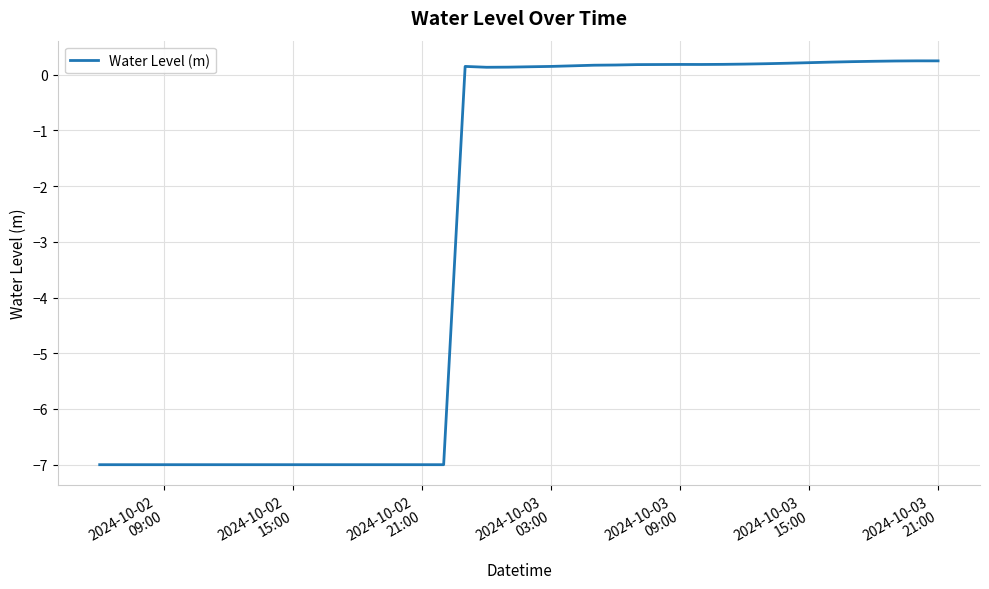

What is the difference between the maximum and minimum values?

7.3